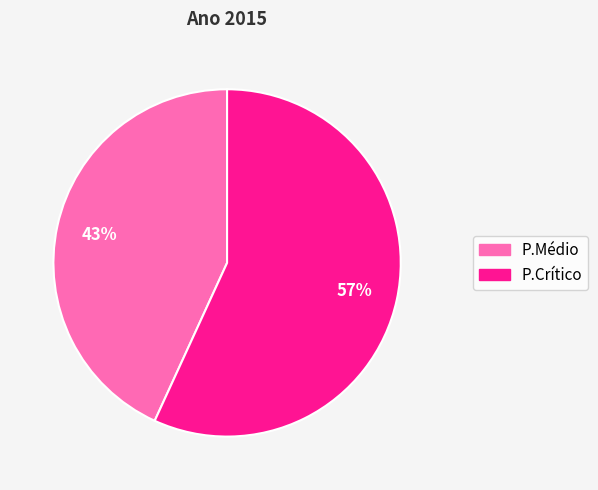

How many slices are in this pie chart?

2